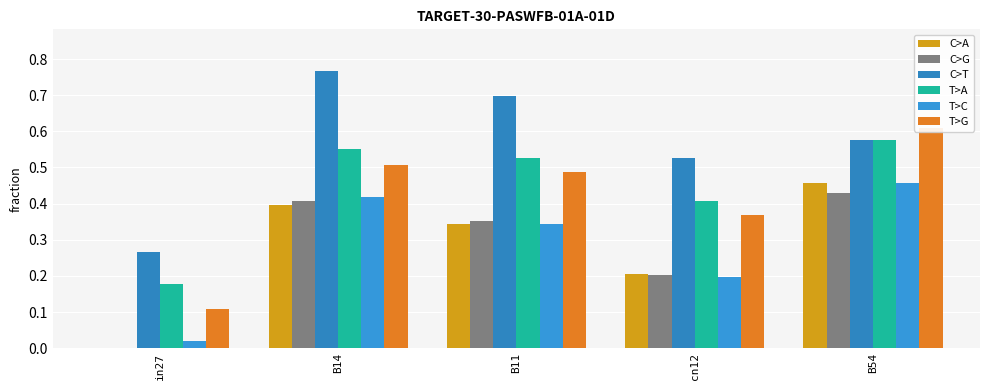

Which series has the widest spread of values?

job202_scenario1_360